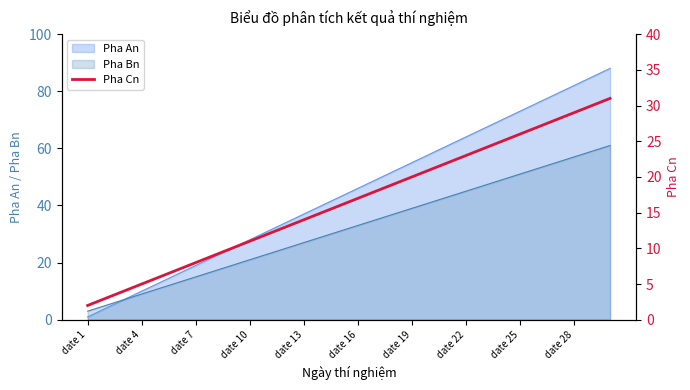

Is it true that Pha An equals 64 at date 22?

True